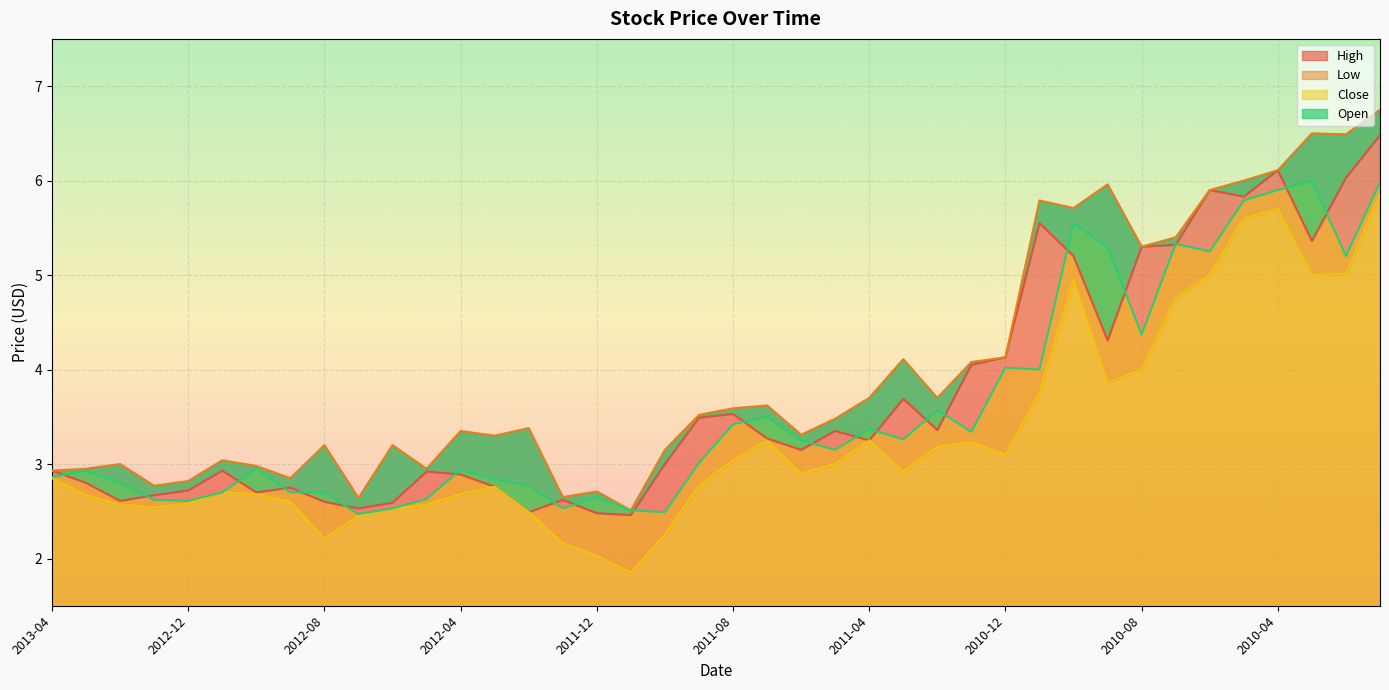

List the series in order of their peak value, highest first.

High, Open, Close, Low